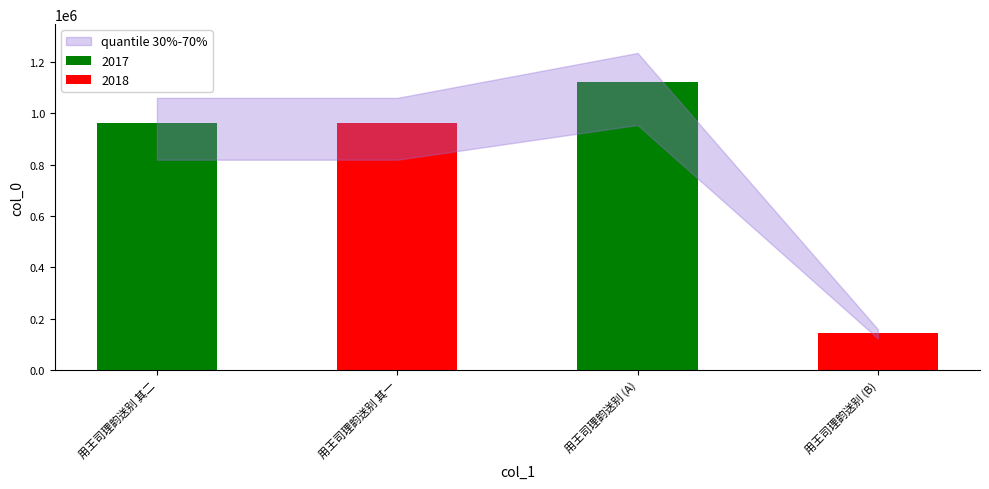

Are the bars grouped side by side (vs. stacked)?

No